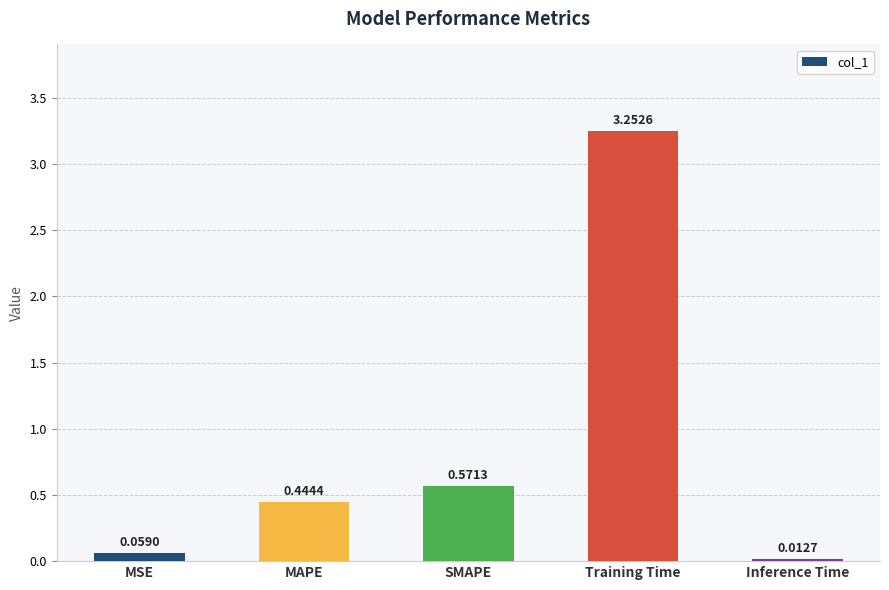

Where is the data nearest to the value 1?

SMAPE